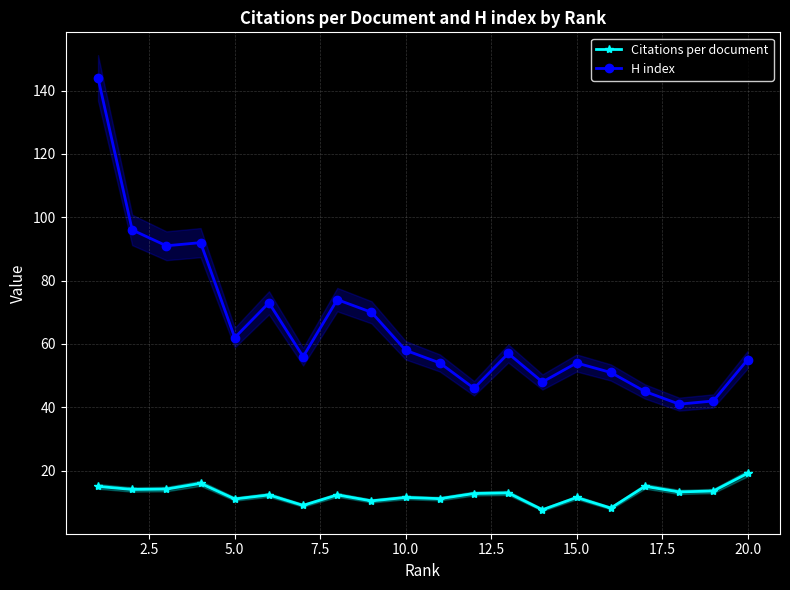

What is the highest value of the H index series?

144.0